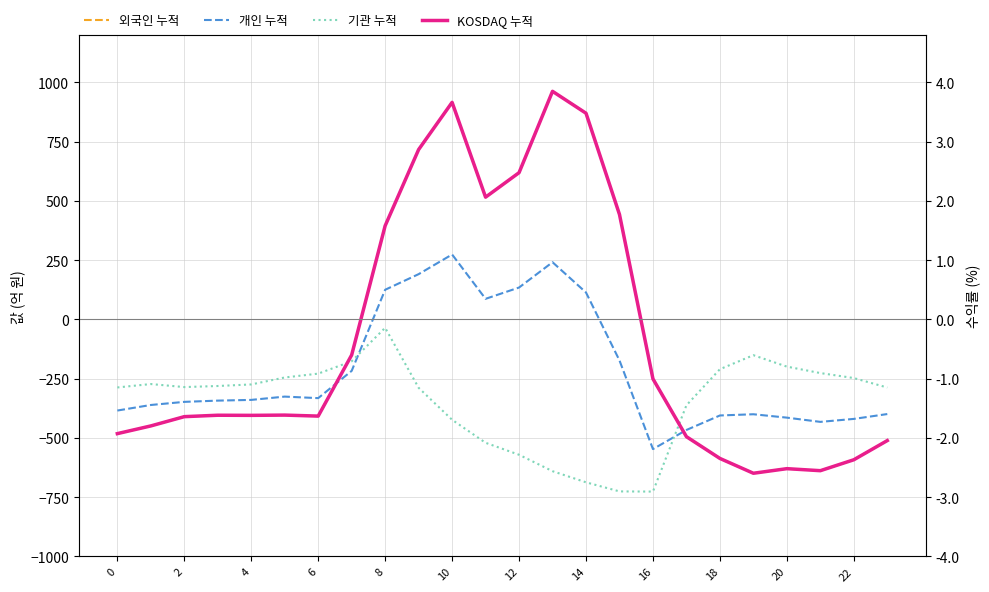

Does the chart have visible grid lines?

Yes